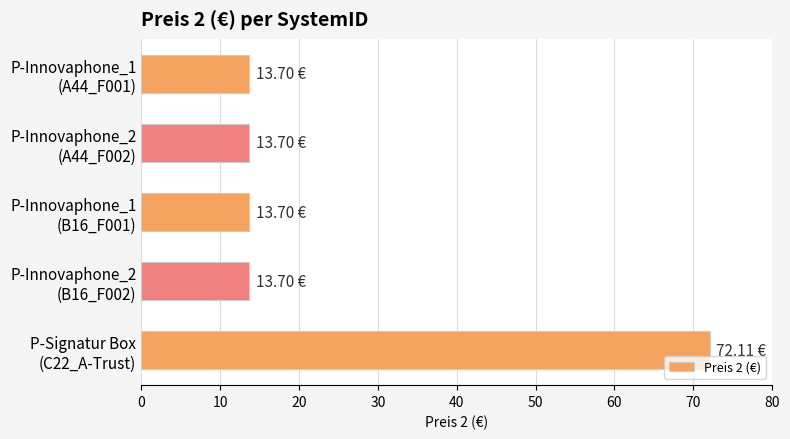

What is the sum of all values?

126.9